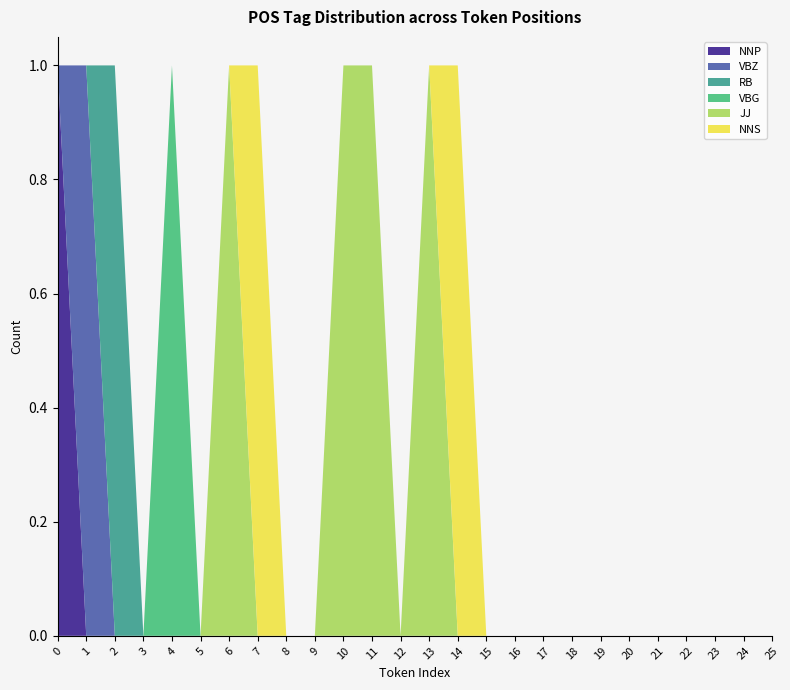

Reading left to right, what are all the values shown in this chart?

NNP: 1	0	0	0	0	0	0	0	0	0	0	0	0	0	0	0	0	0	0	0	0	0	0	0	0	0
VBZ: 0	1	0	0	0	0	0	0	0	0	0	0	0	0	0	0	0	0	0	0	0	0	0	0	0	0
RB: 0	0	1	0	0	0	0	0	0	0	0	0	0	0	0	0	0	0	0	0	0	0	0	0	0	0
VBG: 0	0	0	0	1	0	0	0	0	0	0	0	0	0	0	0	0	0	0	0	0	0	0	0	0	0
JJ: 0	0	0	0	0	0	1	0	0	0	1	1	0	1	0	0	0	0	0	0	0	0	0	0	0	0
NNS: 0	0	0	0	0	0	0	1	0	0	0	0	0	0	1	0	0	0	0	0	0	0	0	0	0	0